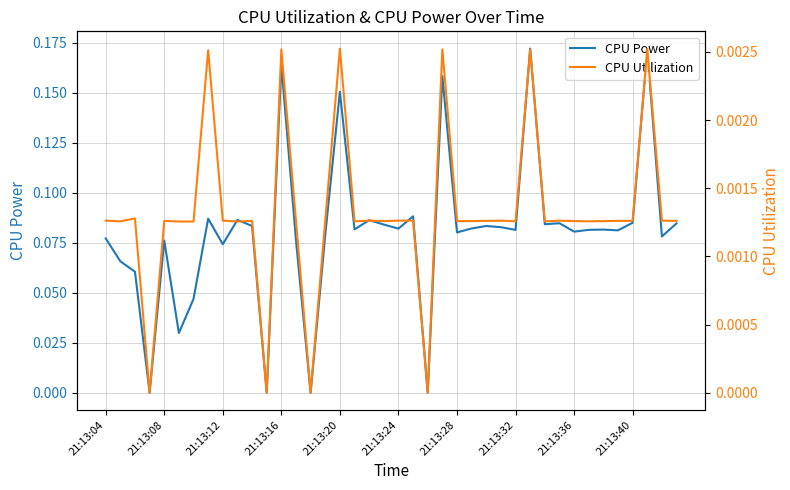

True or false: CPU Utilization and CPU Power cross at least once.

False